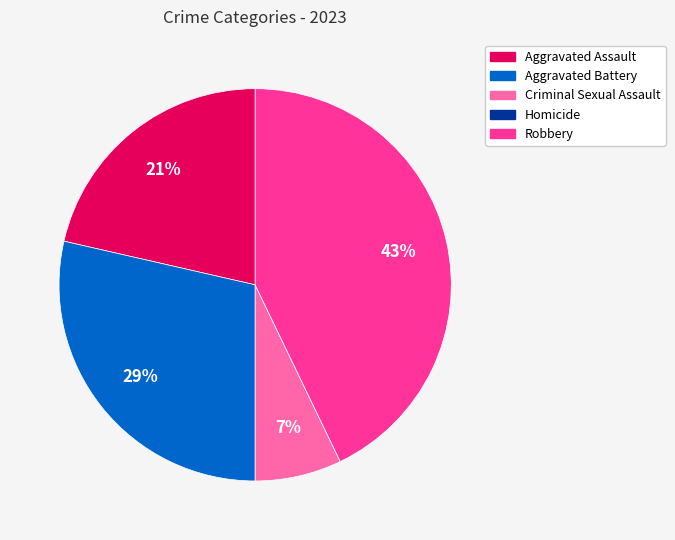

To the nearest percent, what portion does Aggravated Battery represent?

29%